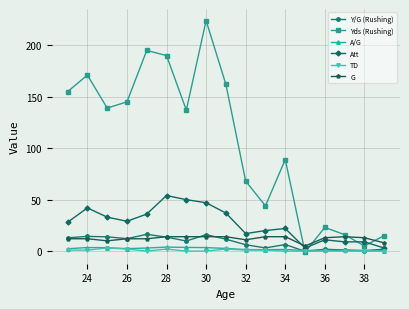

In Yds (Rushing), how many points are lower than both neighbors (excluding endpoints)?

5